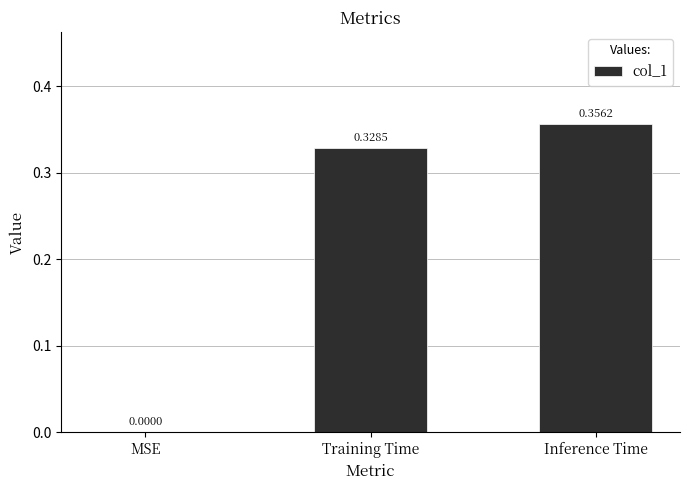

Which label corresponds to the largest value in the chart?

Inference Time